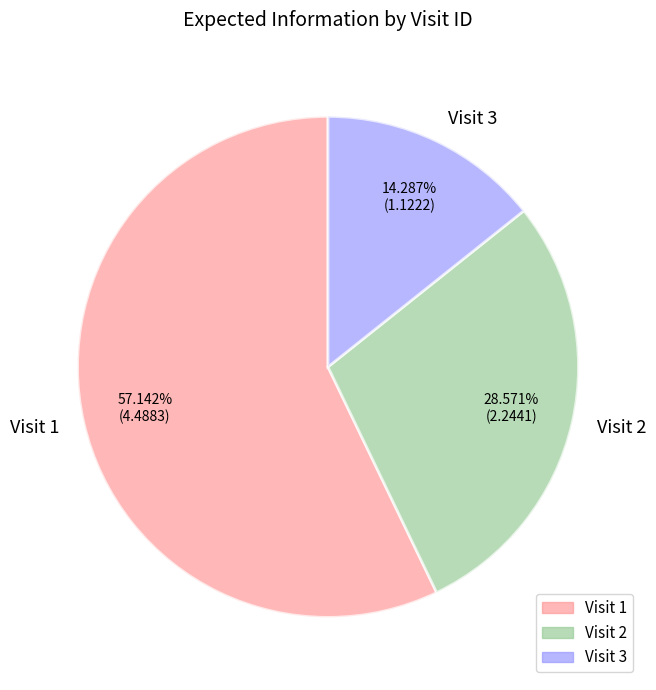

Which has a higher value, Visit 1 or Visit 3?

Visit 1